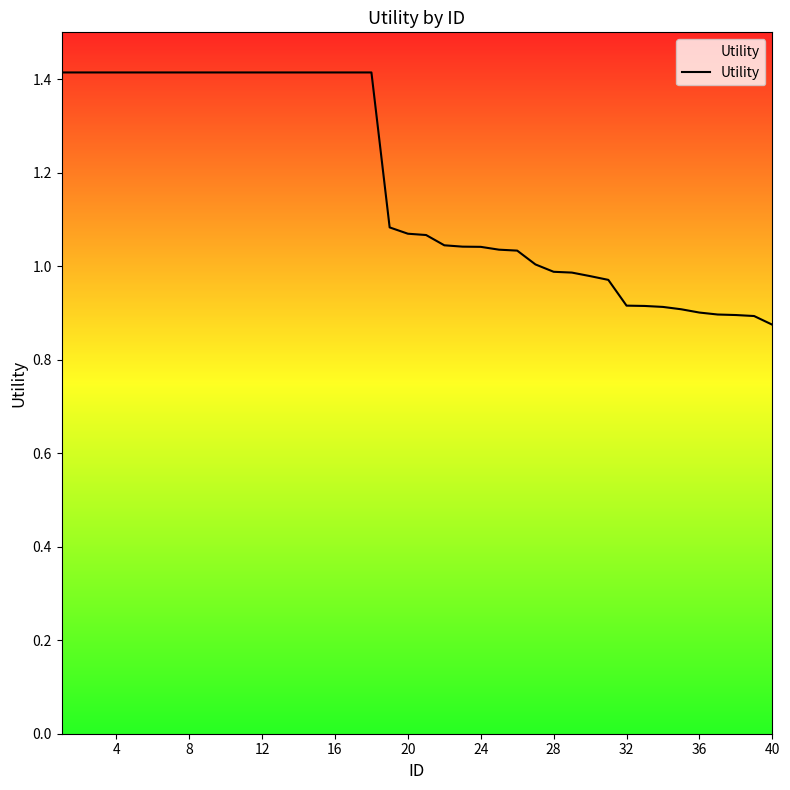

What is the difference between the maximum and minimum values?

0.5